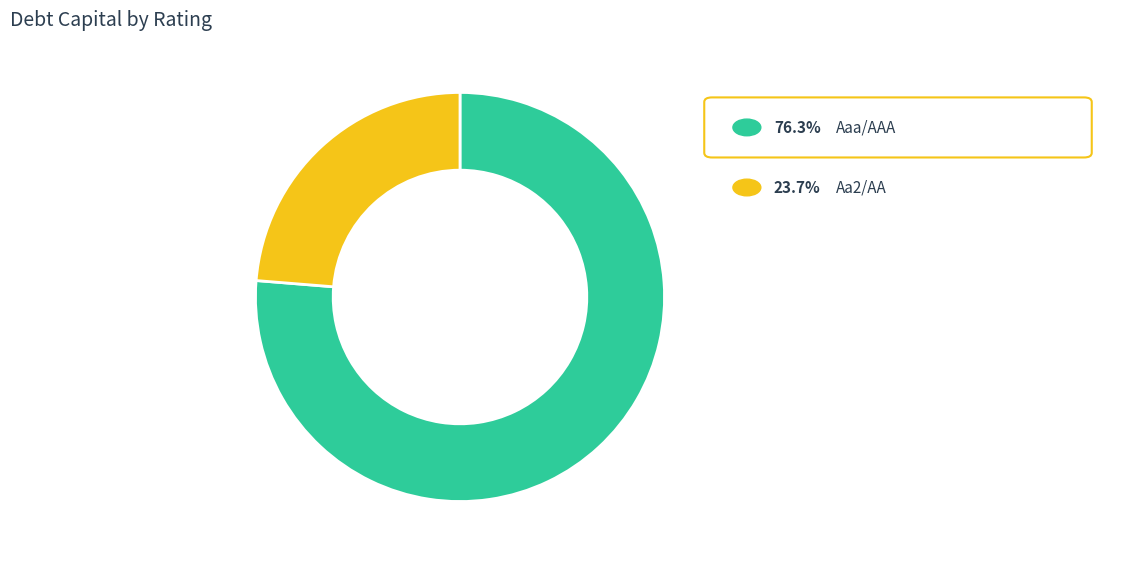

How many slices are in this pie chart?

2